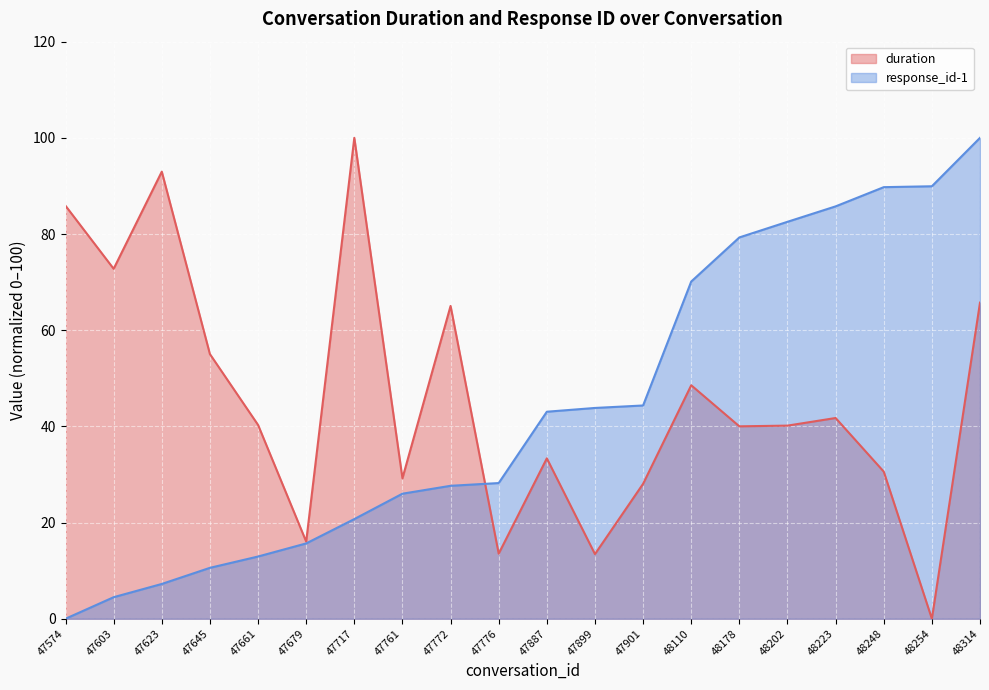

List the series in order of their overall mean, lowest first.

response_id-1, duration